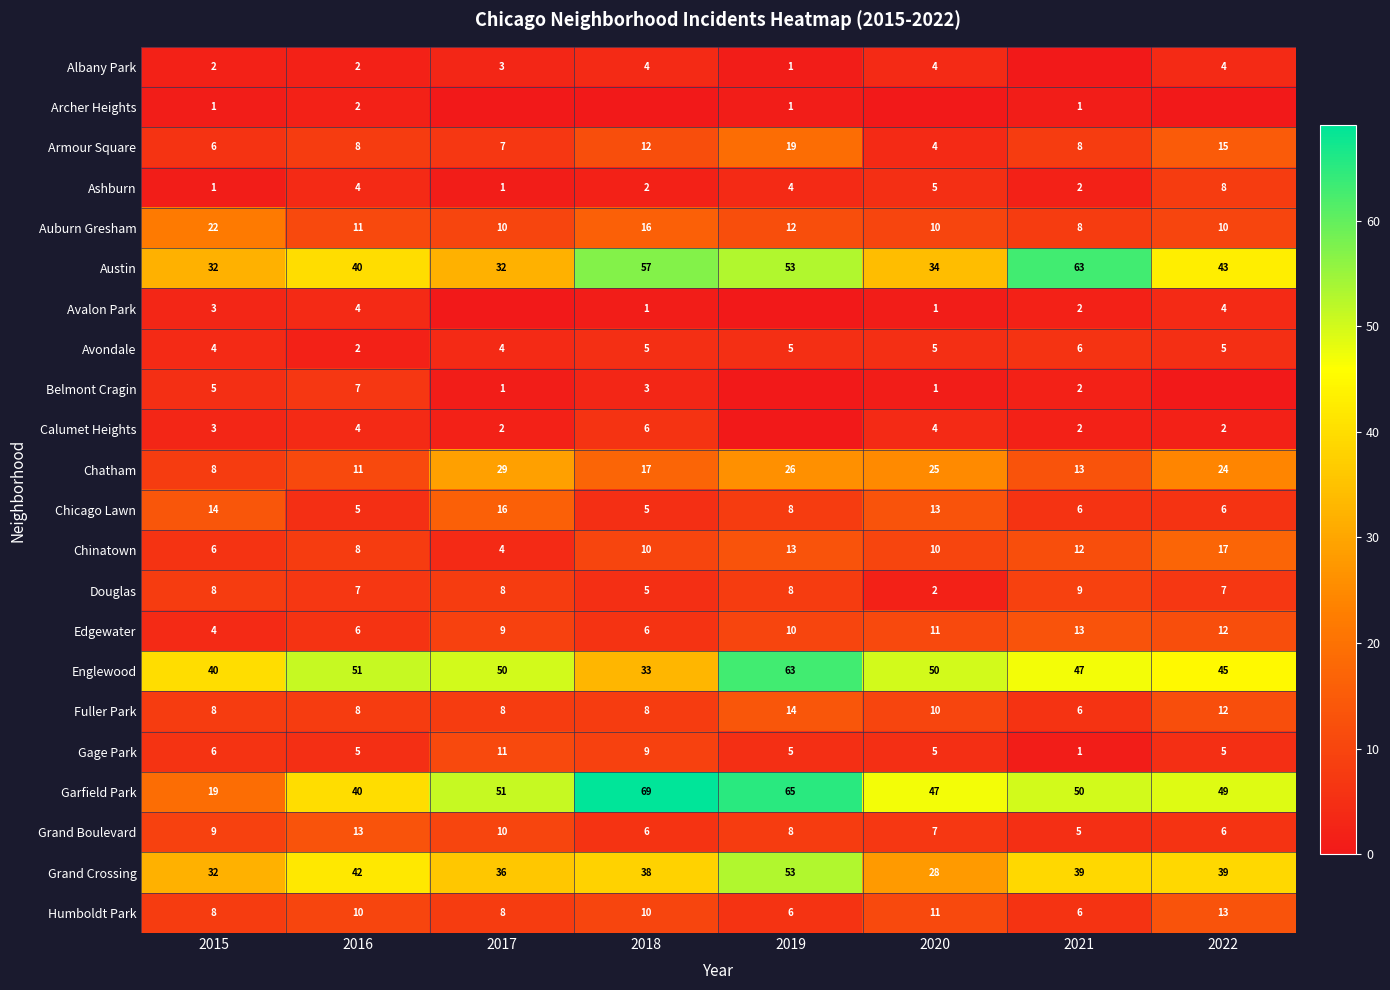

At which label does Avondale reach its minimum?

2016